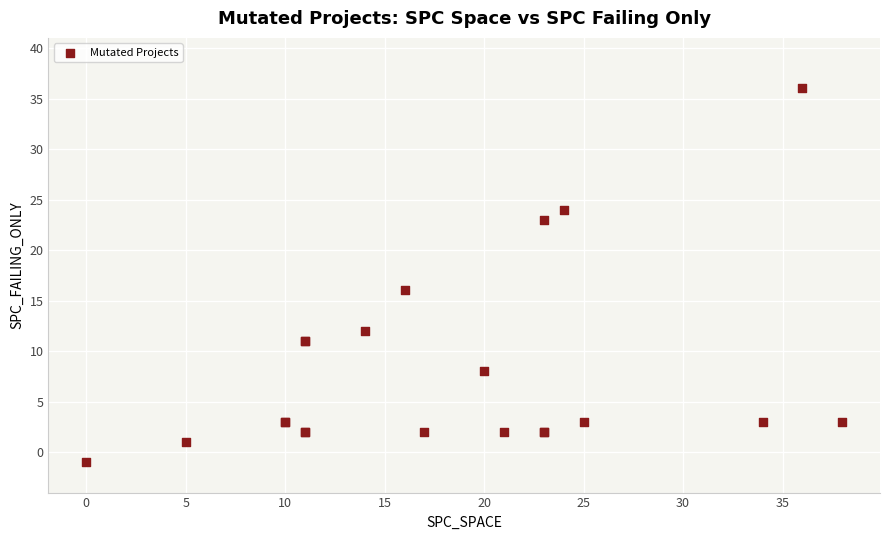

What Y value in the scatter plot is closest to 17?

16